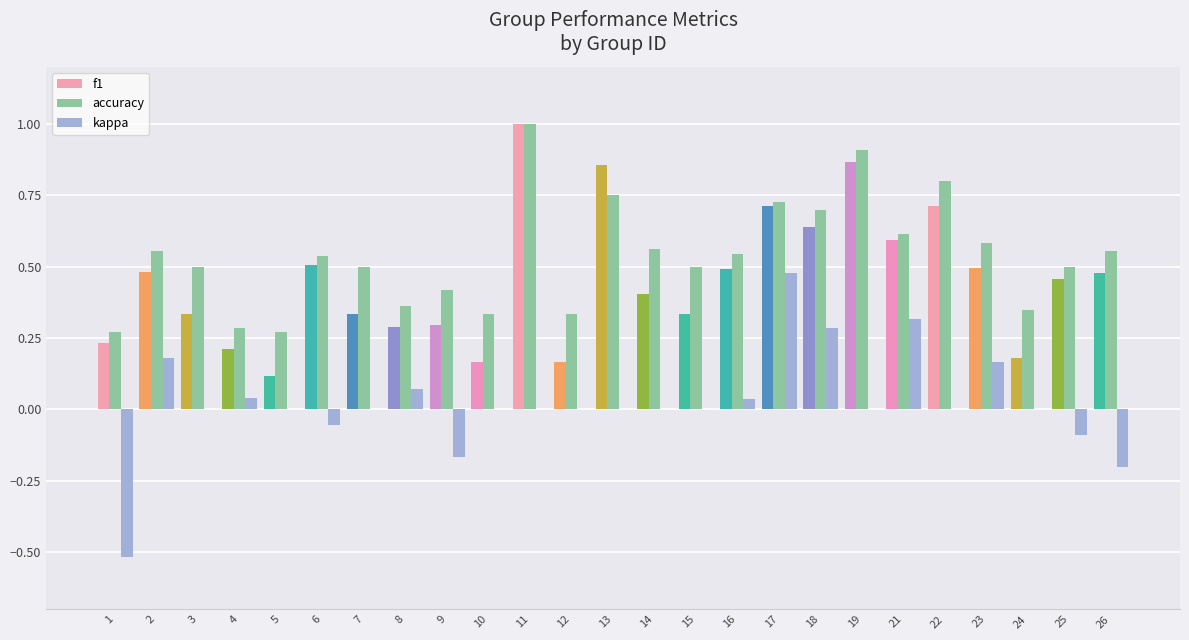

Which series has the largest range (max minus min)?

kappa